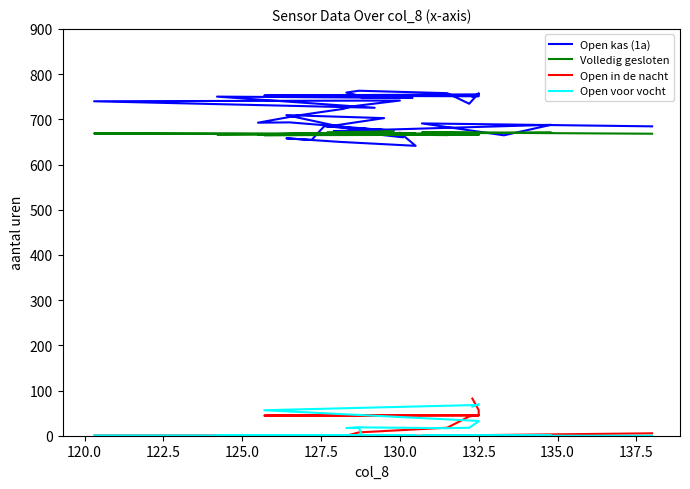

Reading right to left, transcribe all the data shown in this chart.

Open kas (1a): 684.4	690.9	664.6	687.8	673.8	675.4	683.9	702.6	709.3	667.2	660.1	670.5	641.3	650.0	657.9	654.4	684.6	675.6	693.2	692.5	708.9	723.0	728.8	741.5	739.9	725.5	750.2	747.4	747.1	752.4	759.1	763.2	757.8	734.4	757.8	750.9	752.5	755.2	755.9	750.3
Volledig gesloten: 668.1	671.0	670.2	670.5	667.3	673.4	671.4	667.2	665.8	669.1	666.4	666.5	668.3	668.5	665.4	667.2	665.4	669.0	668.2	666.4	667.8	666.5	669.0	668.1	668.7	667.1	666.5	668.6	669.1	667.2	669.0	667.1	665.0	668.9	668.6	665.7	664.9	667.0	666.0	667.6
Open in de nacht: 5.3	0.0	0.0	0.0	0.0	0.0	0.0	0.0	0.0	0.0	0.0	0.0	0.0	0.0	0.0	0.0	0.0	0.0	0.0	0.0	0.0	0.0	0.0	0.0	0.0	0.0	0.0	0.0	0.0	0.0	0.0	7.4	17.7	42.6	45.3	45.0	44.6	45.2	56.7	82.1
Open voor vocht: 0.0	0.0	0.0	0.0	0.0	0.0	0.0	0.0	0.0	0.0	0.0	0.0	0.0	0.0	0.0	0.0	0.0	0.0	0.0	0.0	0.0	0.0	0.0	0.0	0.0	0.0	0.0	0.0	0.0	17.6	17.0	18.5	16.7	17.7	31.8	32.7	56.4	68.1	69.7	64.4